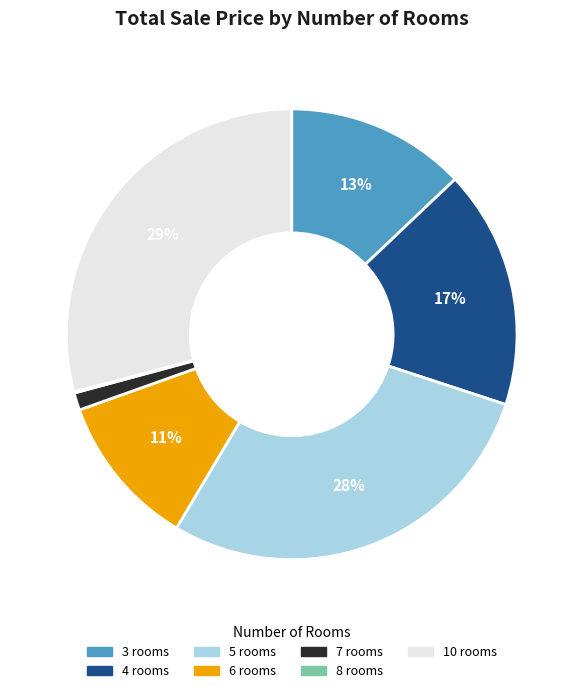

Which slice is the largest?

10